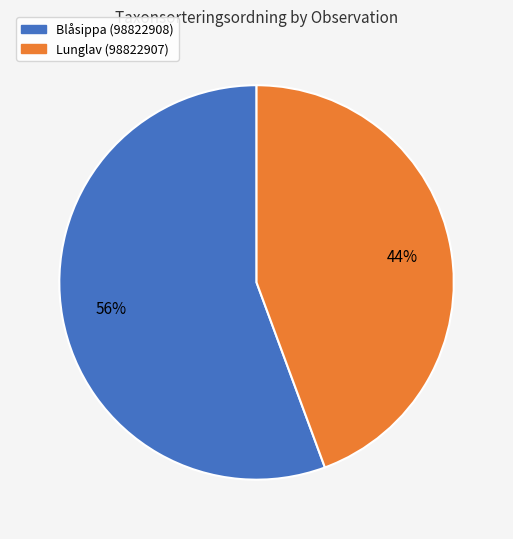

To the nearest percent, what is the combined percentage of Blåsippa (98822908) and Lunglav (98822907)?

100%